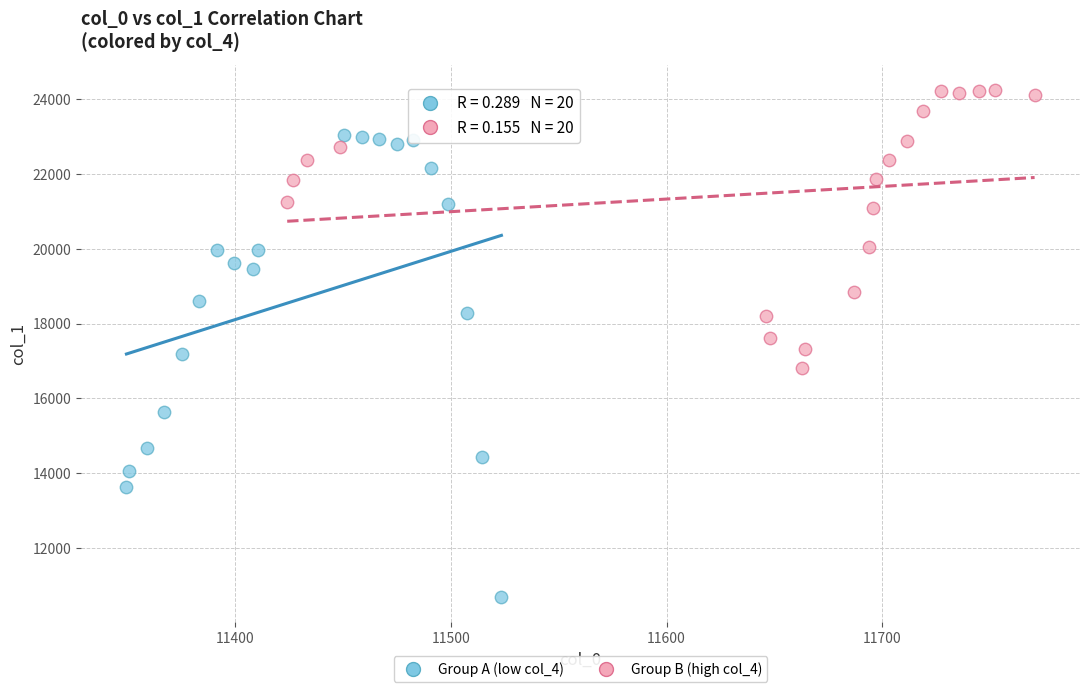

What are all the series names shown in the legend?

Group A (low col_4), Group B (high col_4)